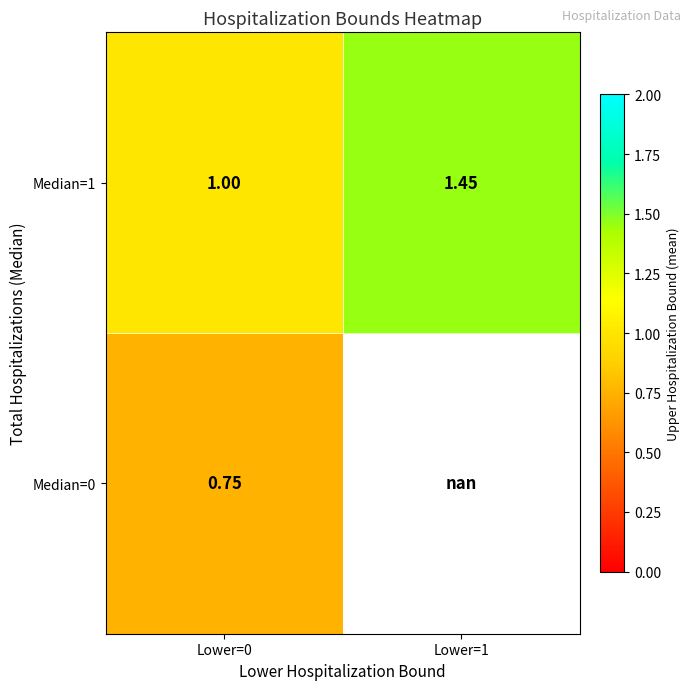

What is the total value across all series at Lower=0?

1.8